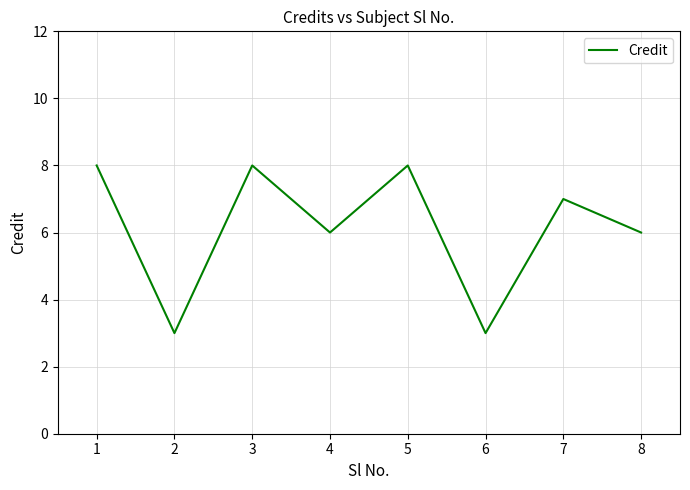

What is the difference between the maximum and minimum values?

5